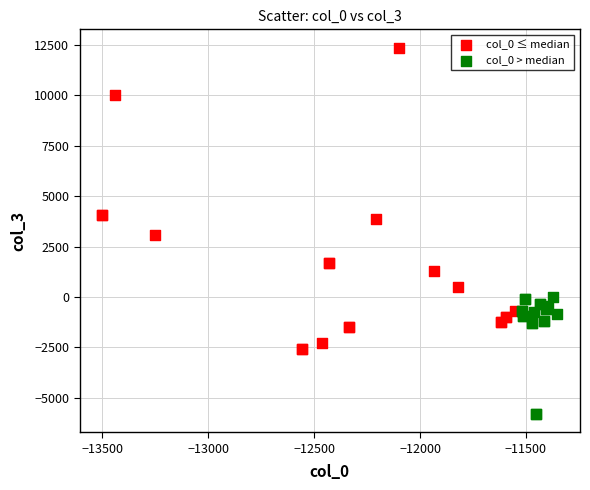

What are all the series names shown in the legend?

col_0 ≤ median, col_0 > median